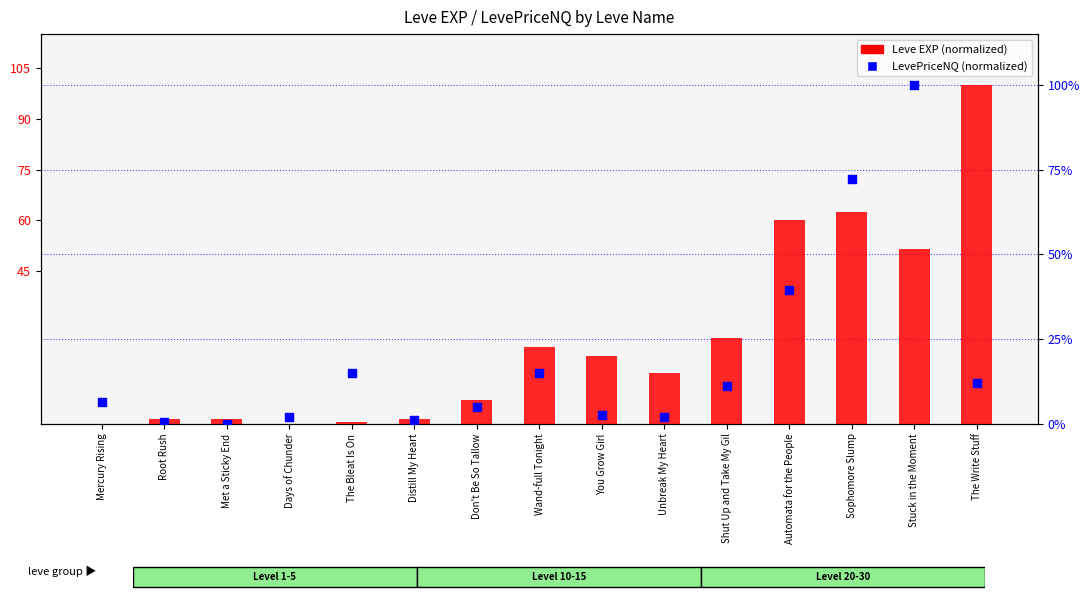

What are all the series names shown in the legend?

Leve EXP (normalized), LevePriceNQ (normalized)